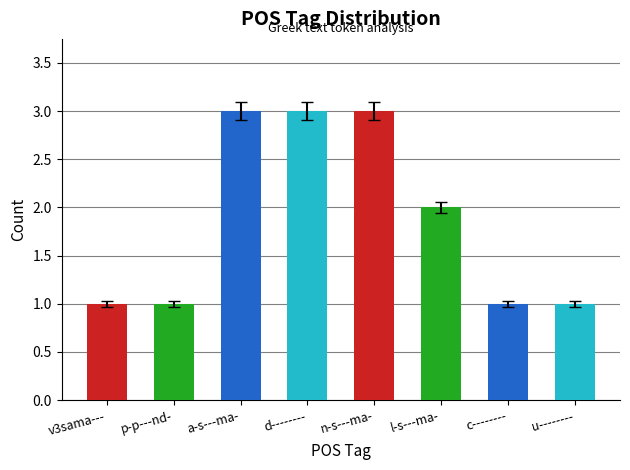

Between c-------- and n-s---ma-, which is larger?

n-s---ma-